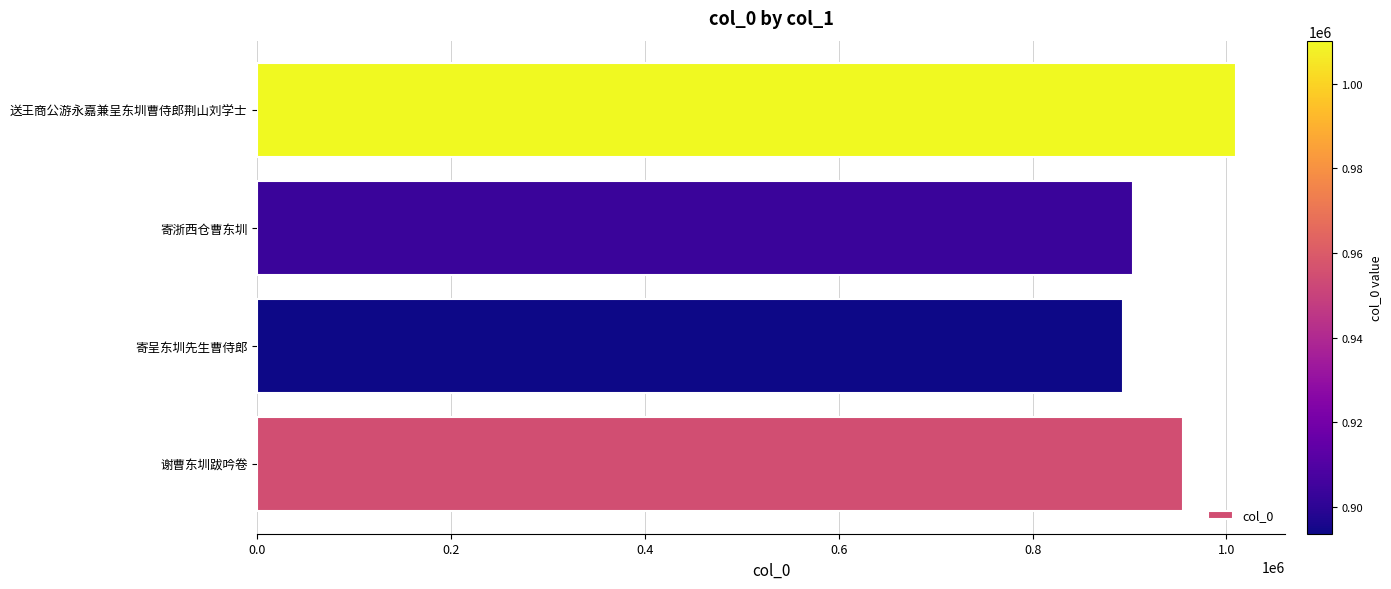

Reading bottom to top, transcribe all the data shown in this chart.

954713	893621	903605	1010229